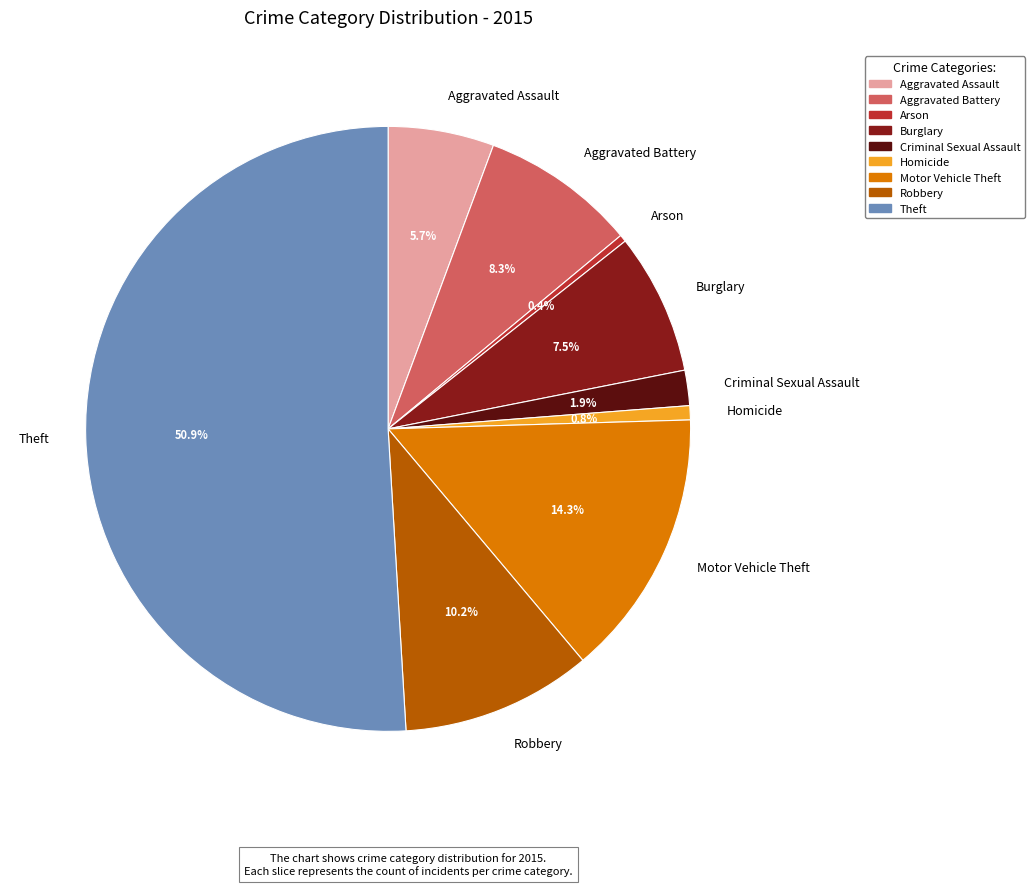

How many slices are in this pie chart?

9